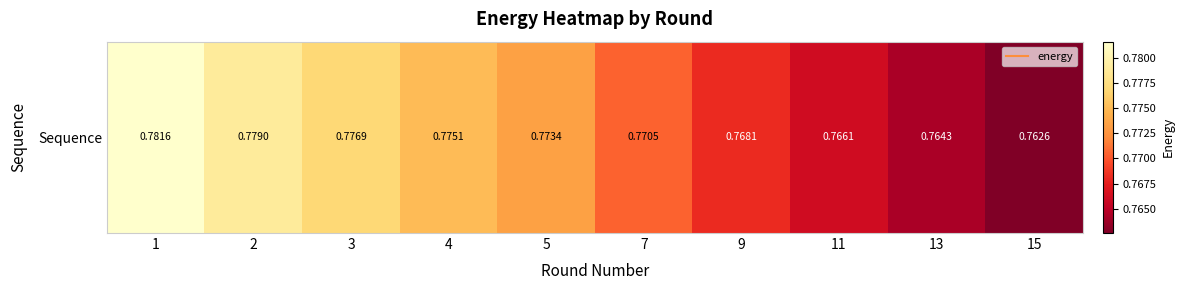

List the labels in order of value, largest first.

1, 2, 3, 4, 5, 7, 9, 11, 13, 15